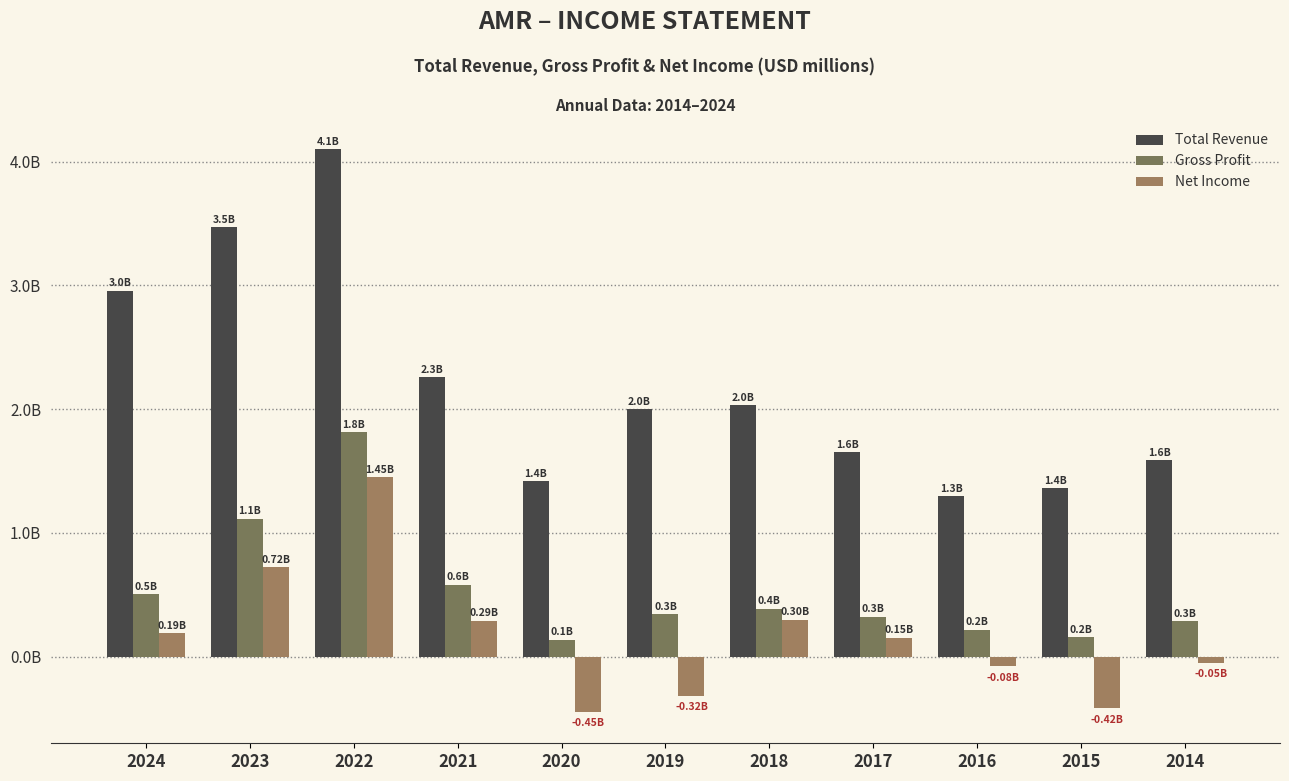

What is the value of the Total Revenue bar at the 4th from the left?

2.3